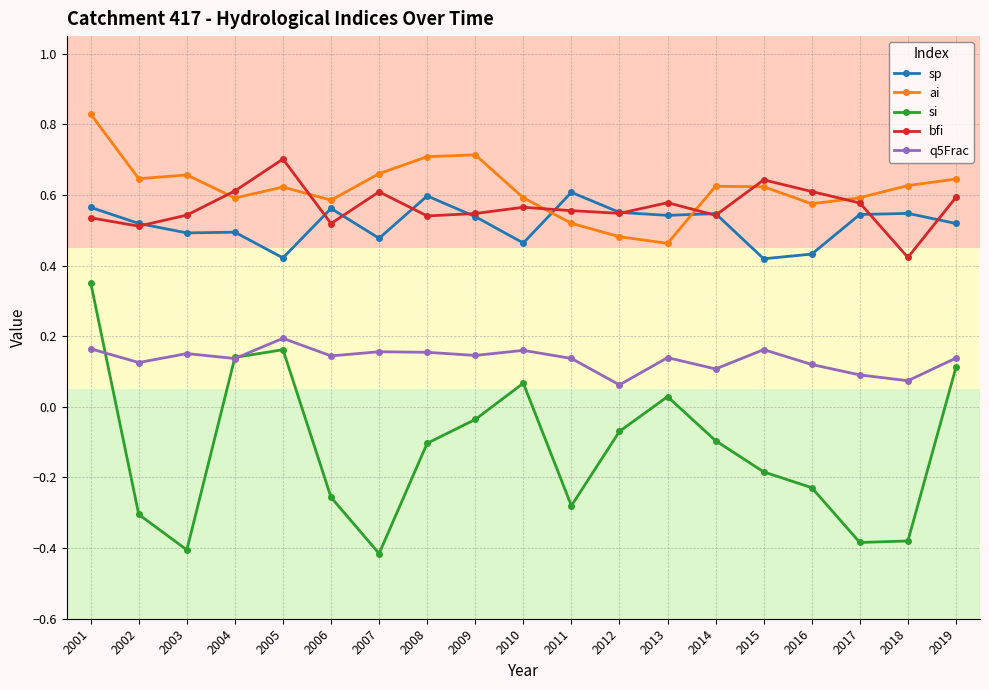

True or false: ai has more than 1 points higher than both neighbors.

True